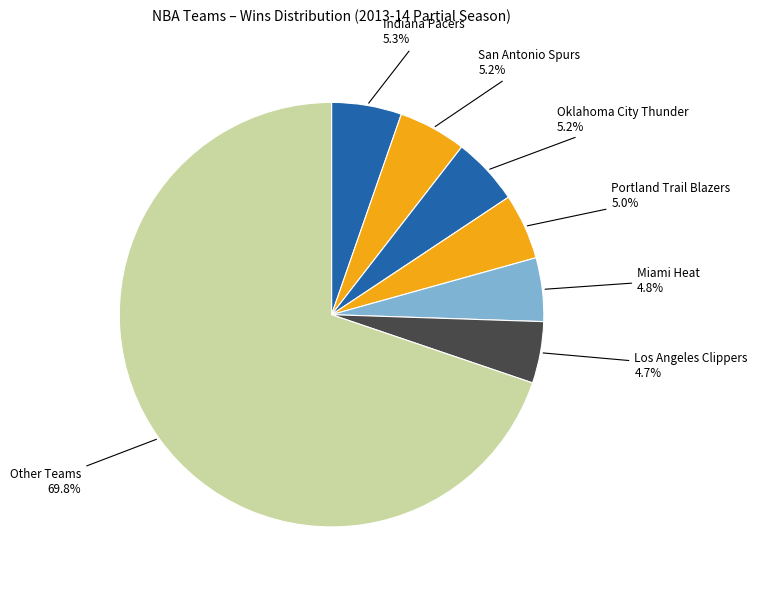

To the nearest percent, what percentage of the pie is Portland Trail Blazers?

5%